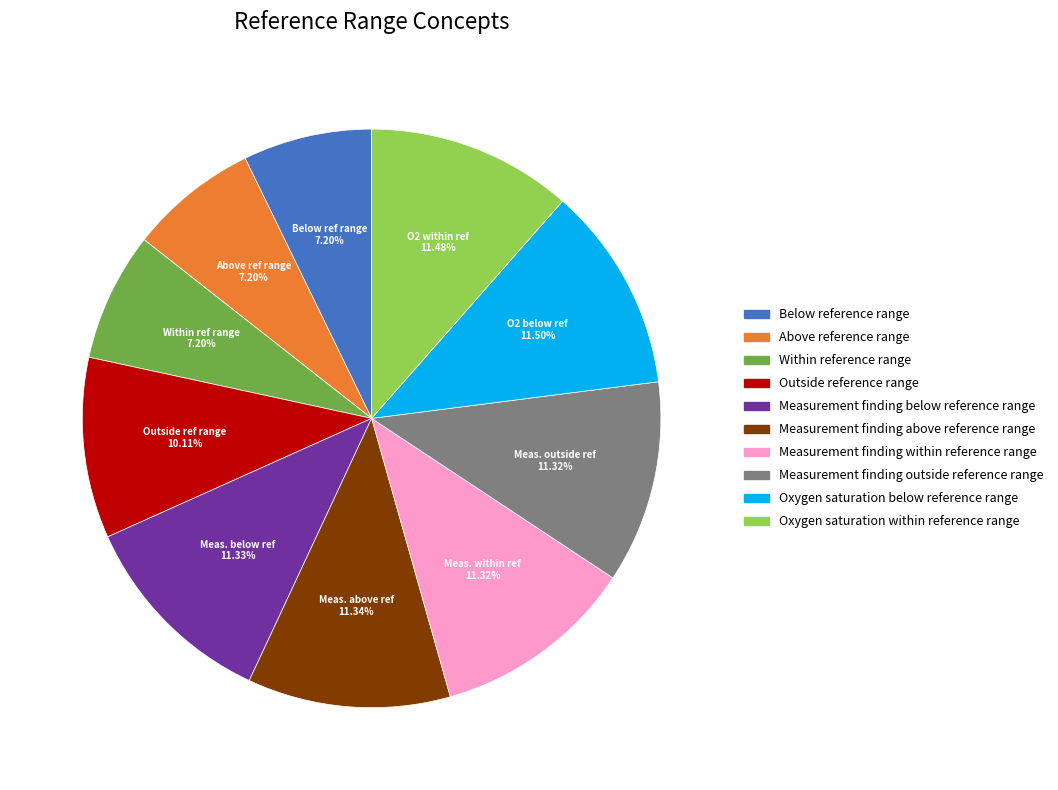

What percentage is the Within reference range slice, to the nearest percent?

7%